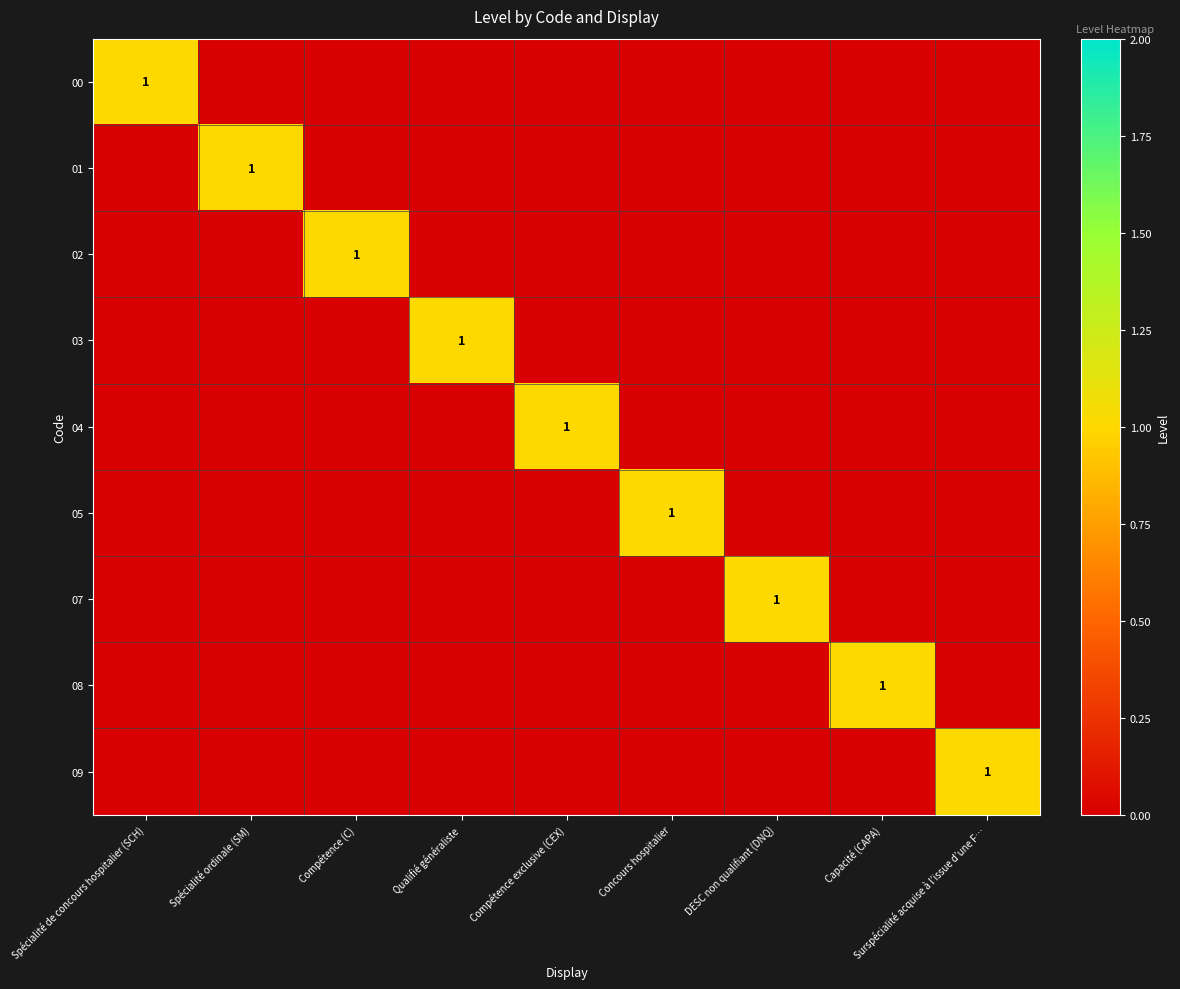

List the series in order of their peak value, highest first.

00, 01, 02, 03, 04, 05, 07, 08, 09